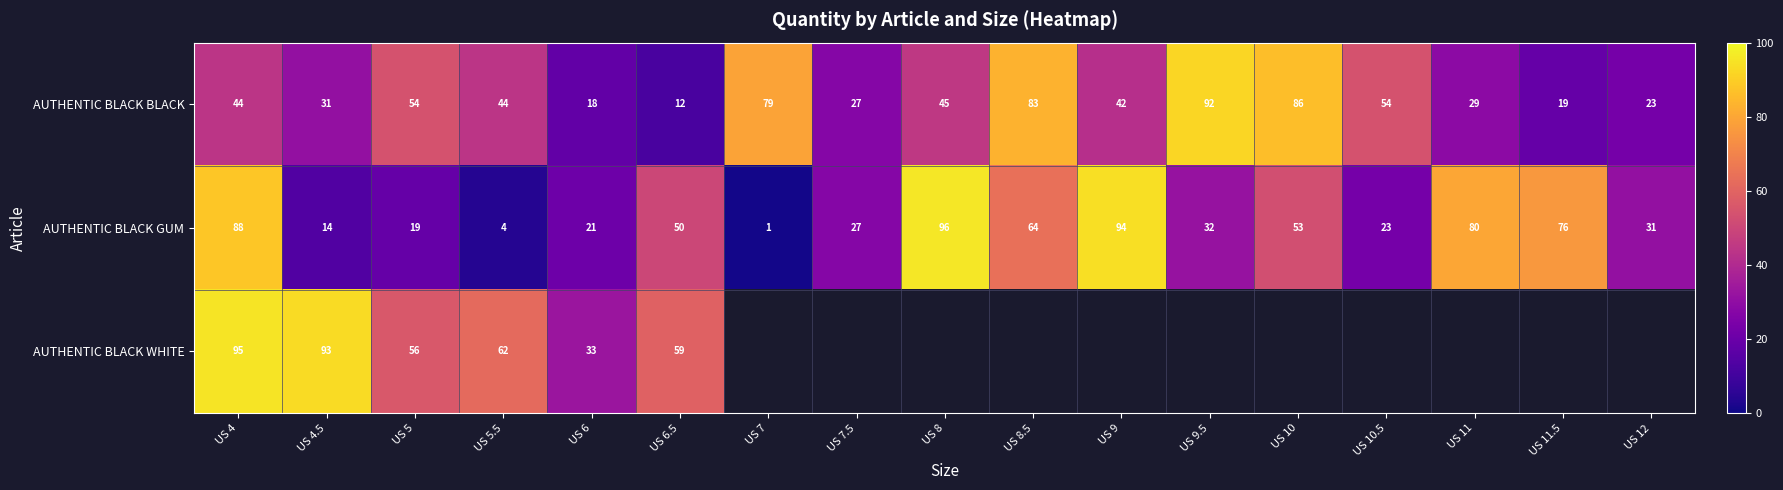

True or false: AUTHENTIC BLACK WHITE has a value of 39.8 at US 6.5.

False